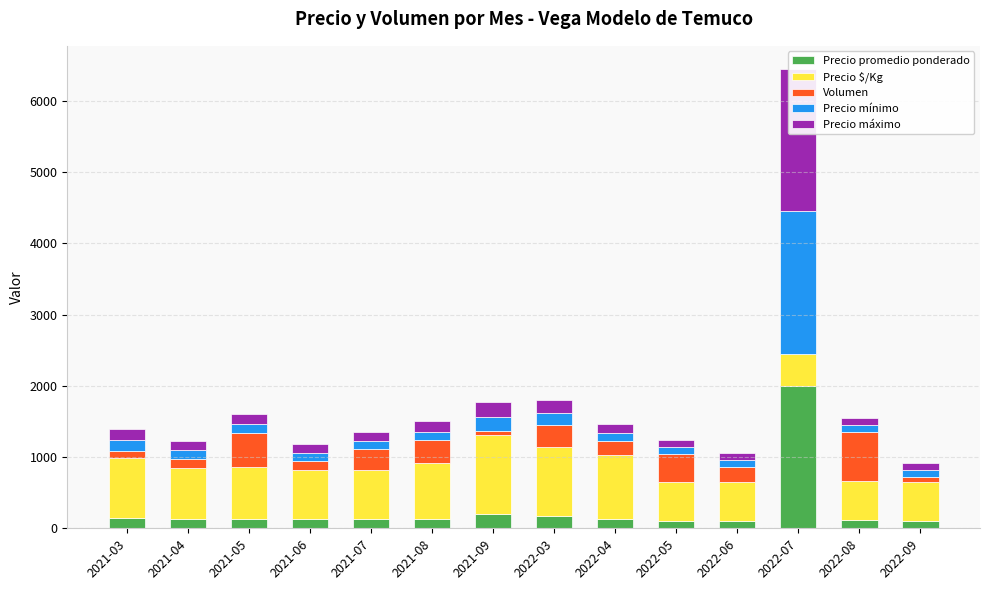

What is the label of the 6th bar from the left?

2021-08